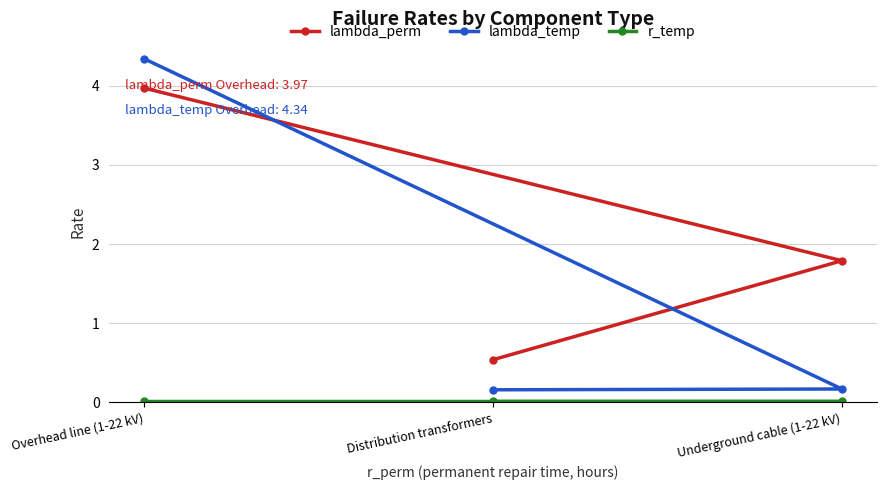

What is the maximum value shown in the chart?

4.3